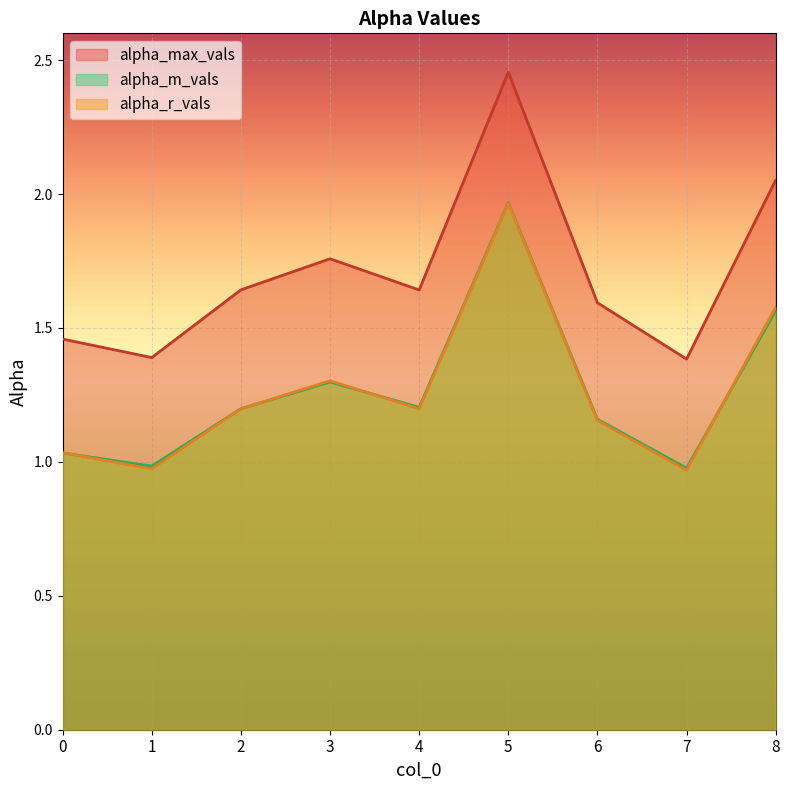

Which series has the largest range (max minus min)?

alpha_max_vals